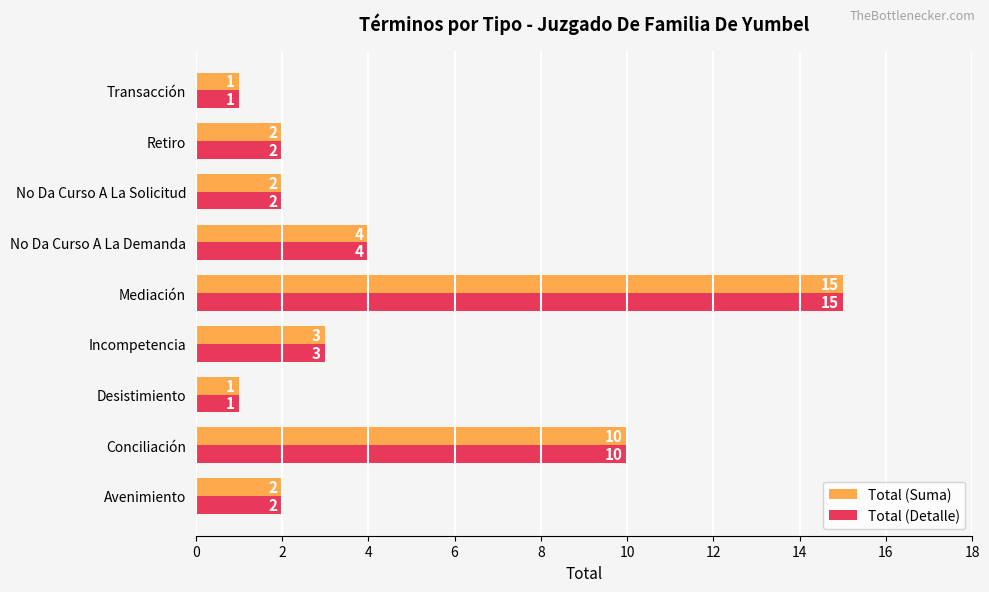

Which label corresponds to the largest value in the chart?

Mediación